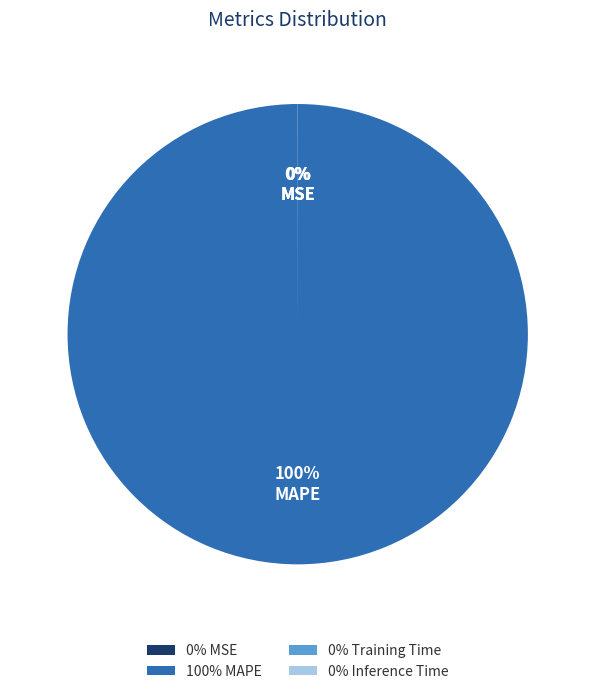

To the nearest percent, what is the difference between the largest and smallest slice percentages?

100%